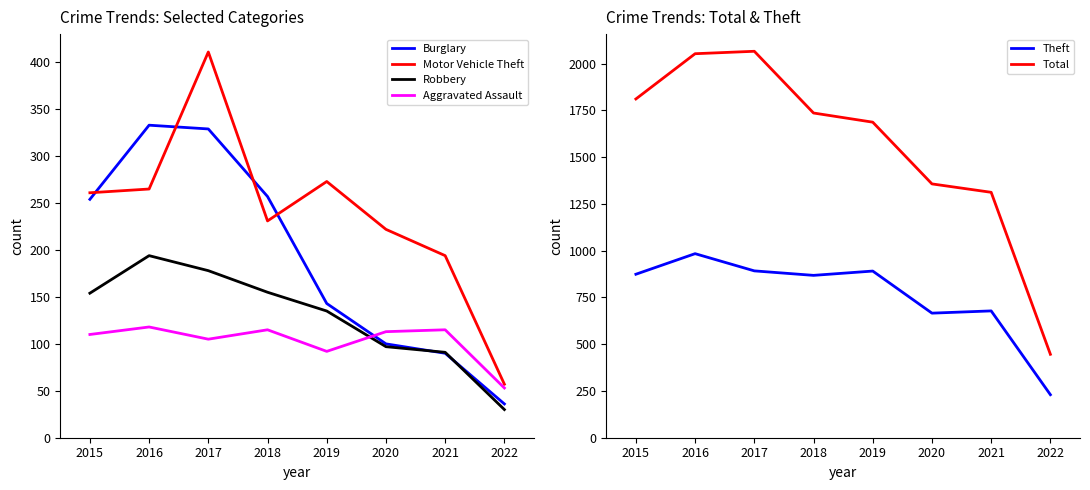

True or false: Aggravated Assault and Theft cross at least once.

False